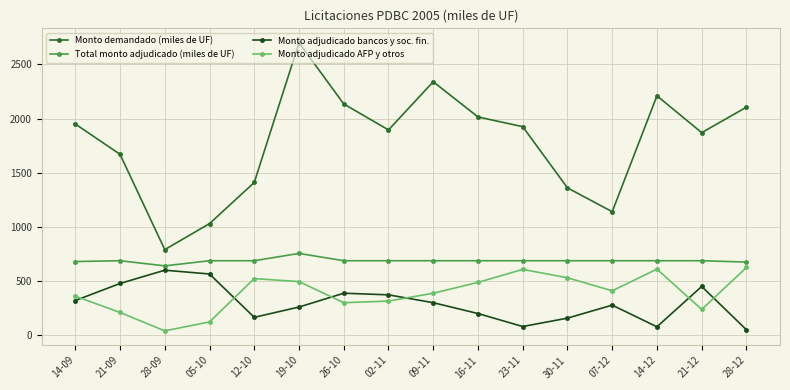

How many interior local valleys does the Monto adjudicado AFP y otros series have?

4